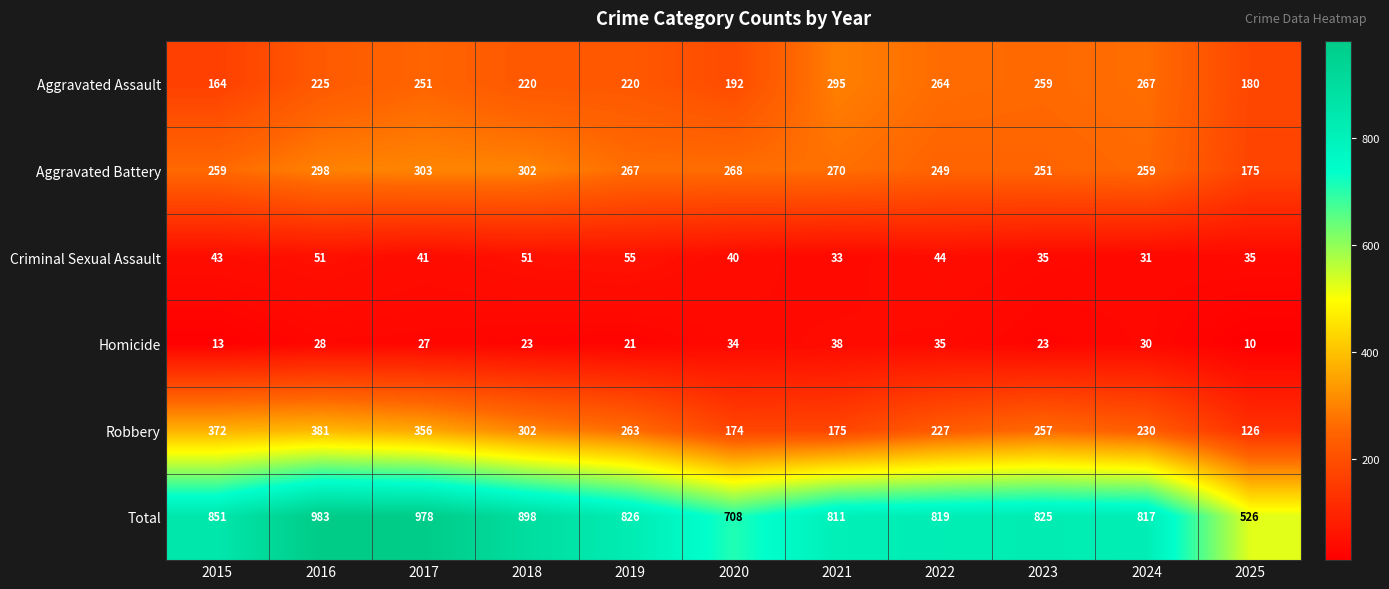

What is the difference between the Homicide values at 2024 and 2021?

8